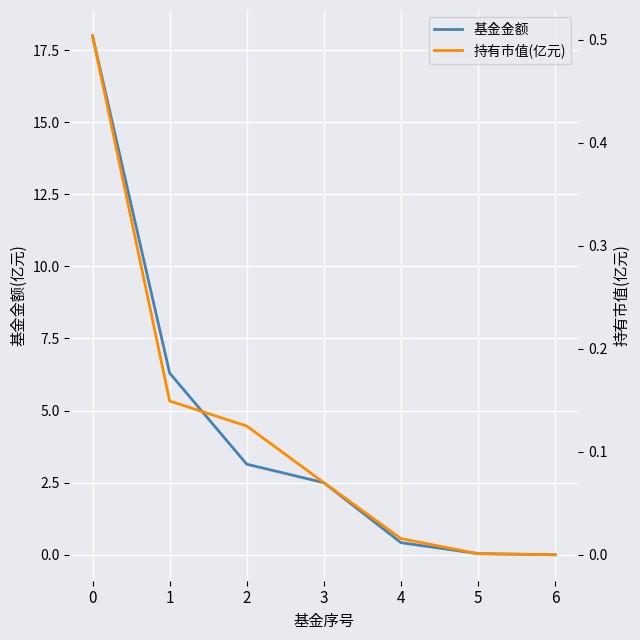

Count the number of categories in the chart.

7